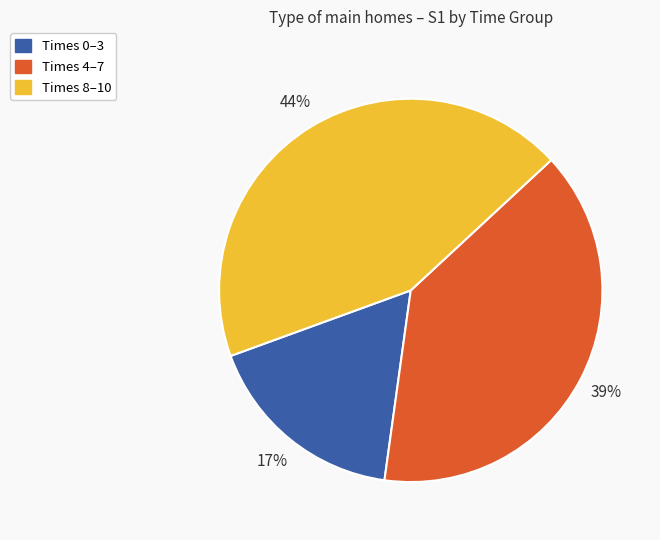

To the nearest percent, what is the average slice percentage?

33%